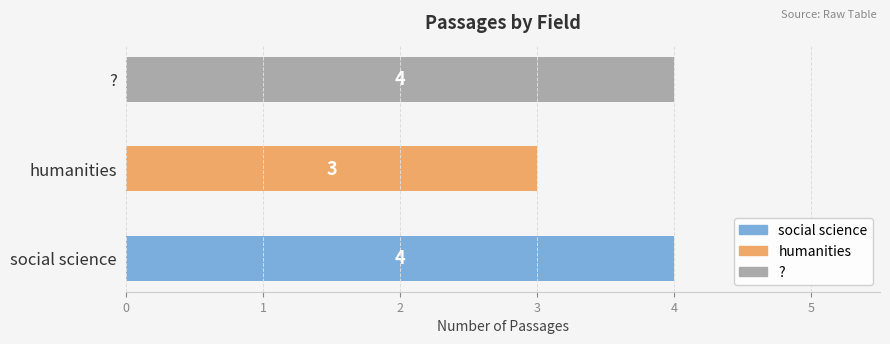

True or false: the data shows 6 at ?.

False